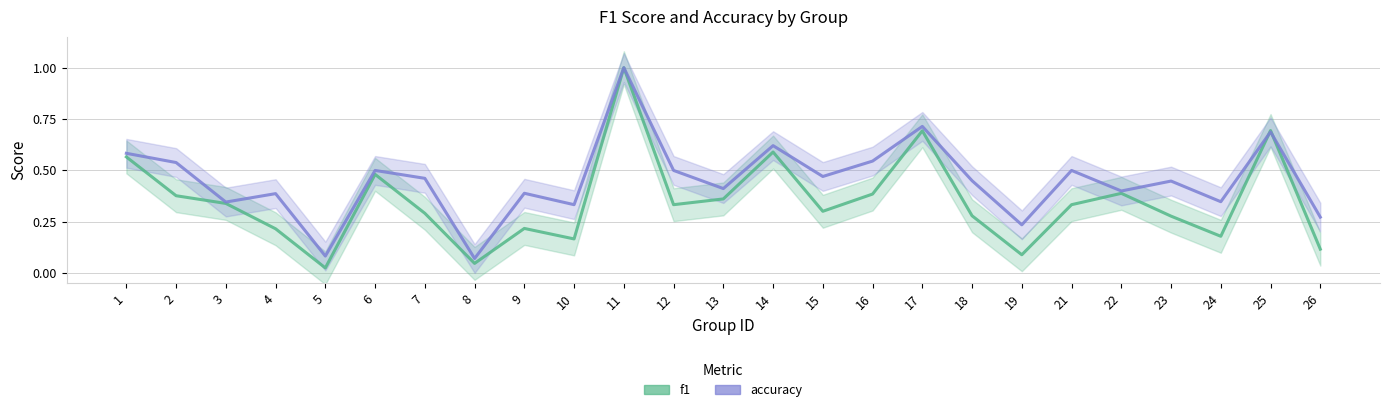

What is the difference between the f1 values at 16 and 21?

0.1